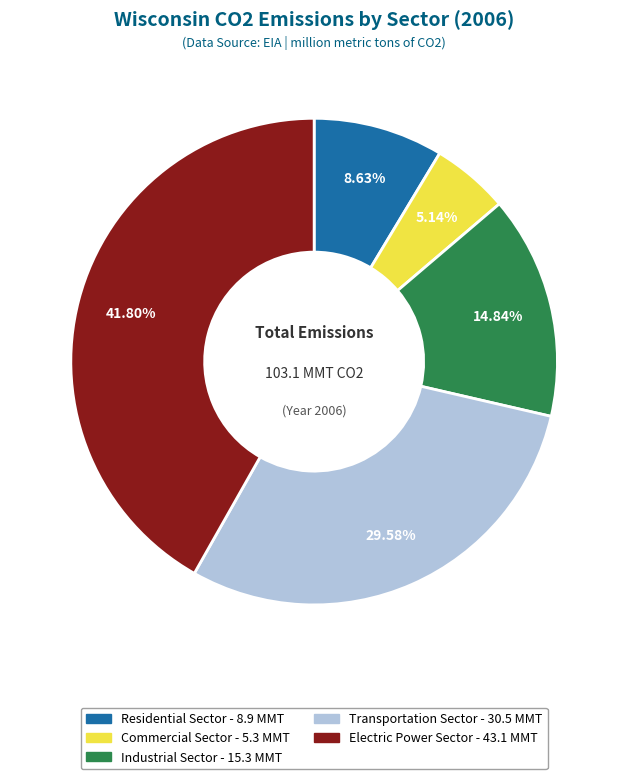

To the nearest percent, what is the difference between the largest and smallest slice percentages?

37%